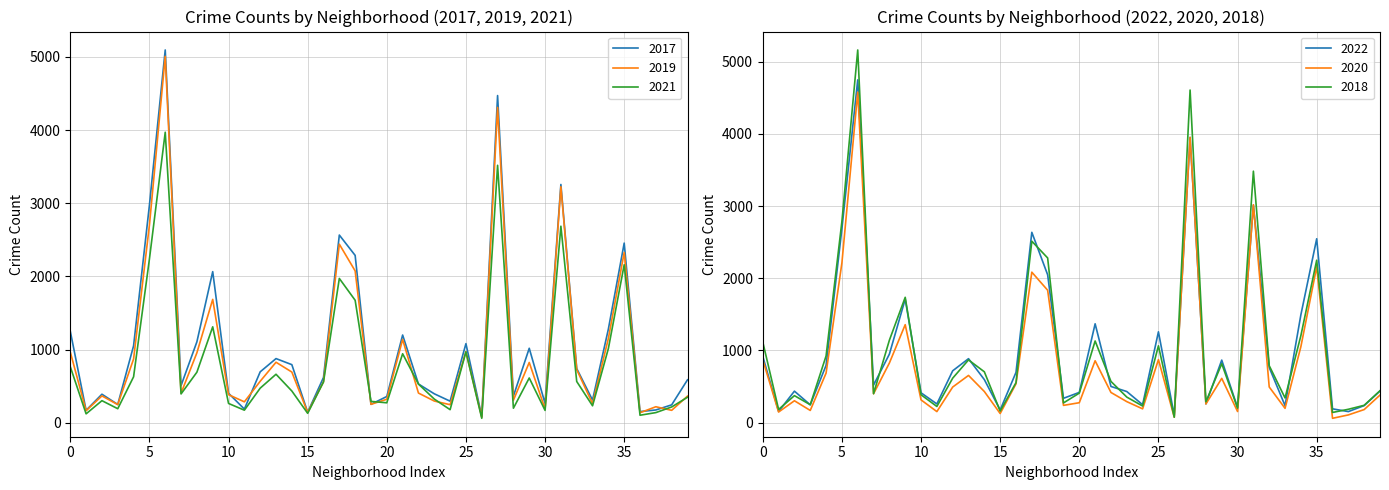

What is the difference between the maximum and second lowest values in the 2021 series?

3867